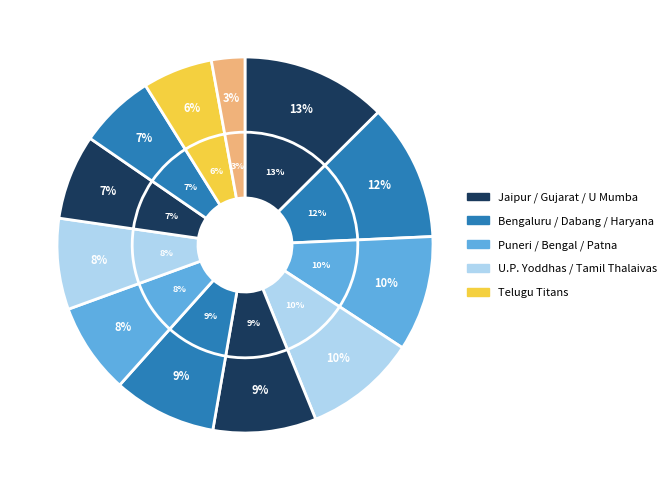

Is it true that U Mumba is 1% of the pie?

False